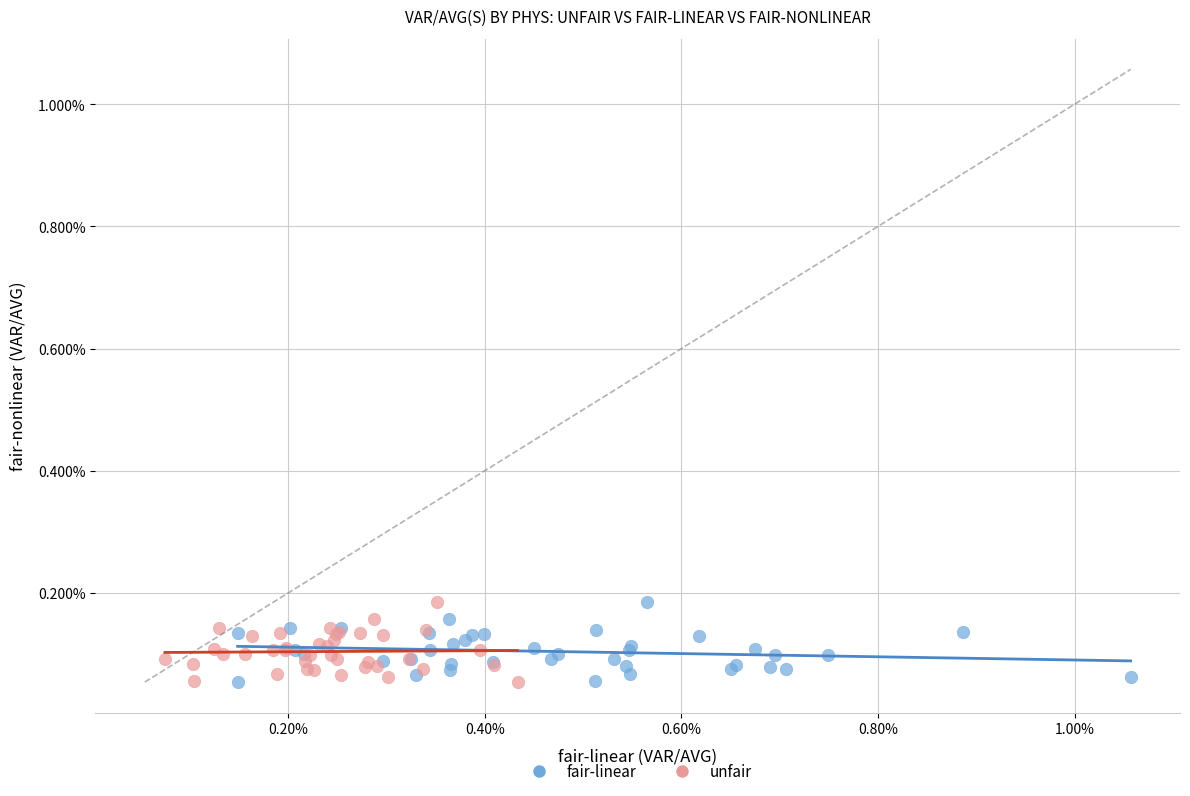

What are all the series names shown in the legend?

fair-linear, unfair